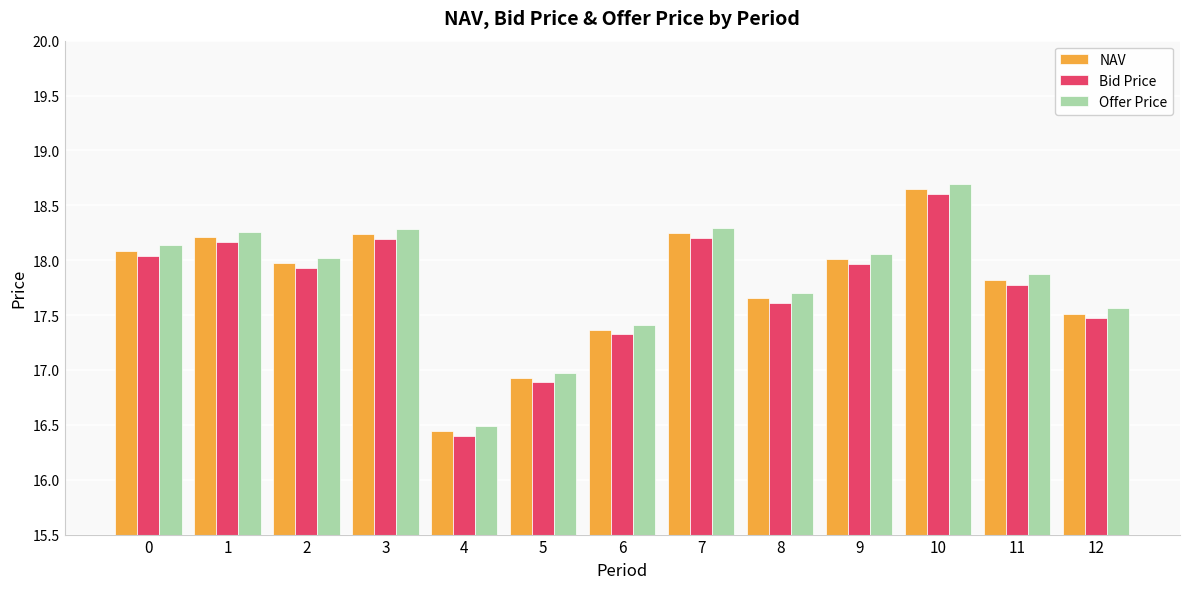

Which series has the largest total across all categories?

Offer Price